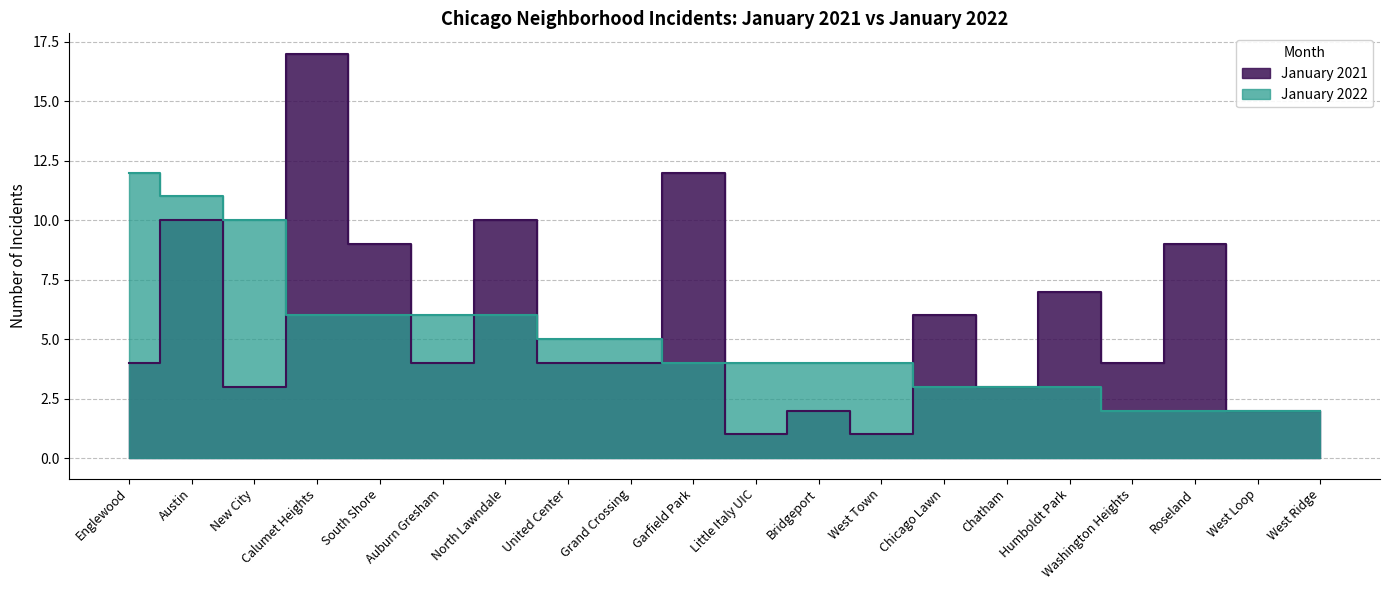

Reading left to right, list all the values displayed in this chart.

January 2021: Englewood=4	Austin=10	New City=3	Calumet Heights=17	South Shore=9	Auburn Gresham=4	North Lawndale=10	United Center=4	Grand Crossing=4	Garfield Park=12	Little Italy UIC=1	Bridgeport=2	West Town=1	Chicago Lawn=6	Chatham=3	Humboldt Park=7	Washington Heights=4	Roseland=9	West Loop=2	West Ridge=2
January 2022: Englewood=12	Austin=11	New City=10	Calumet Heights=6	South Shore=6	Auburn Gresham=6	North Lawndale=6	United Center=5	Grand Crossing=5	Garfield Park=4	Little Italy UIC=4	Bridgeport=4	West Town=4	Chicago Lawn=3	Chatham=3	Humboldt Park=3	Washington Heights=2	Roseland=2	West Loop=2	West Ridge=2